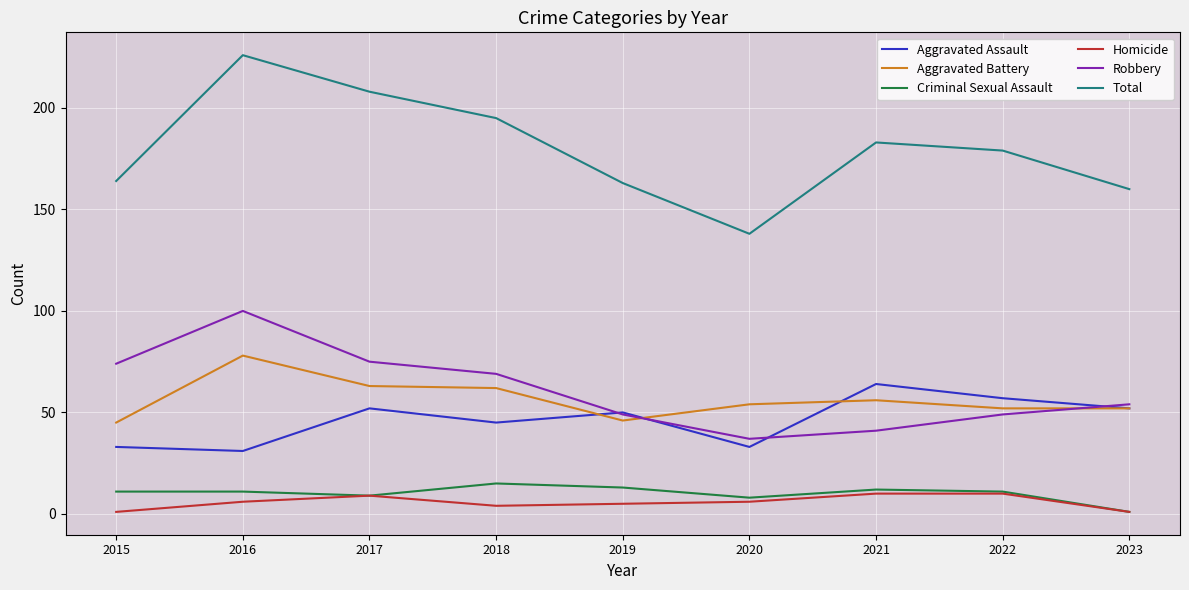

How many lines are shown in the chart?

6